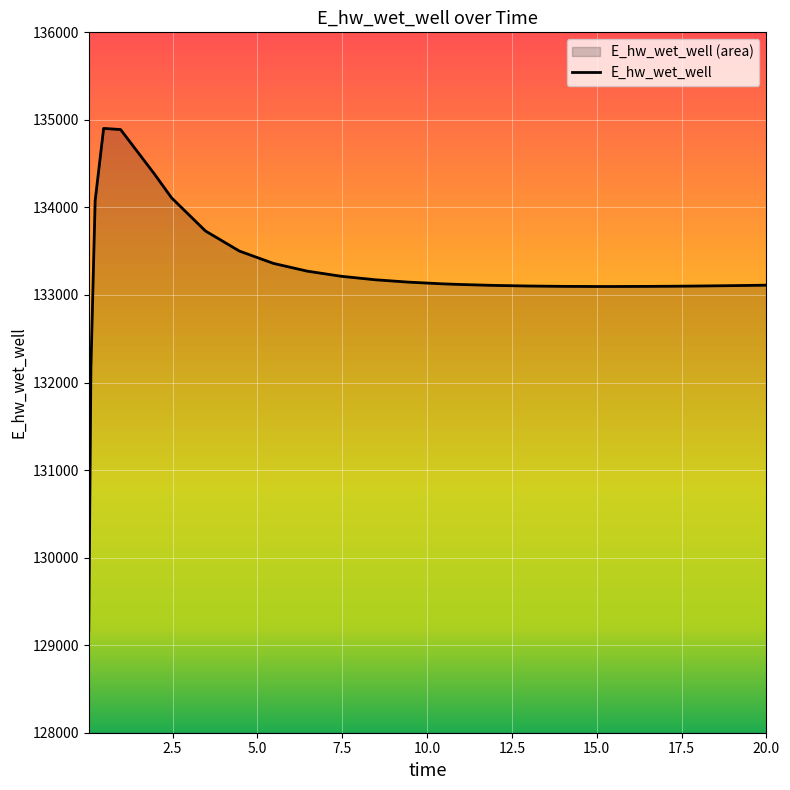

Is it true that the value at 10.46875 is 194917.3?

False